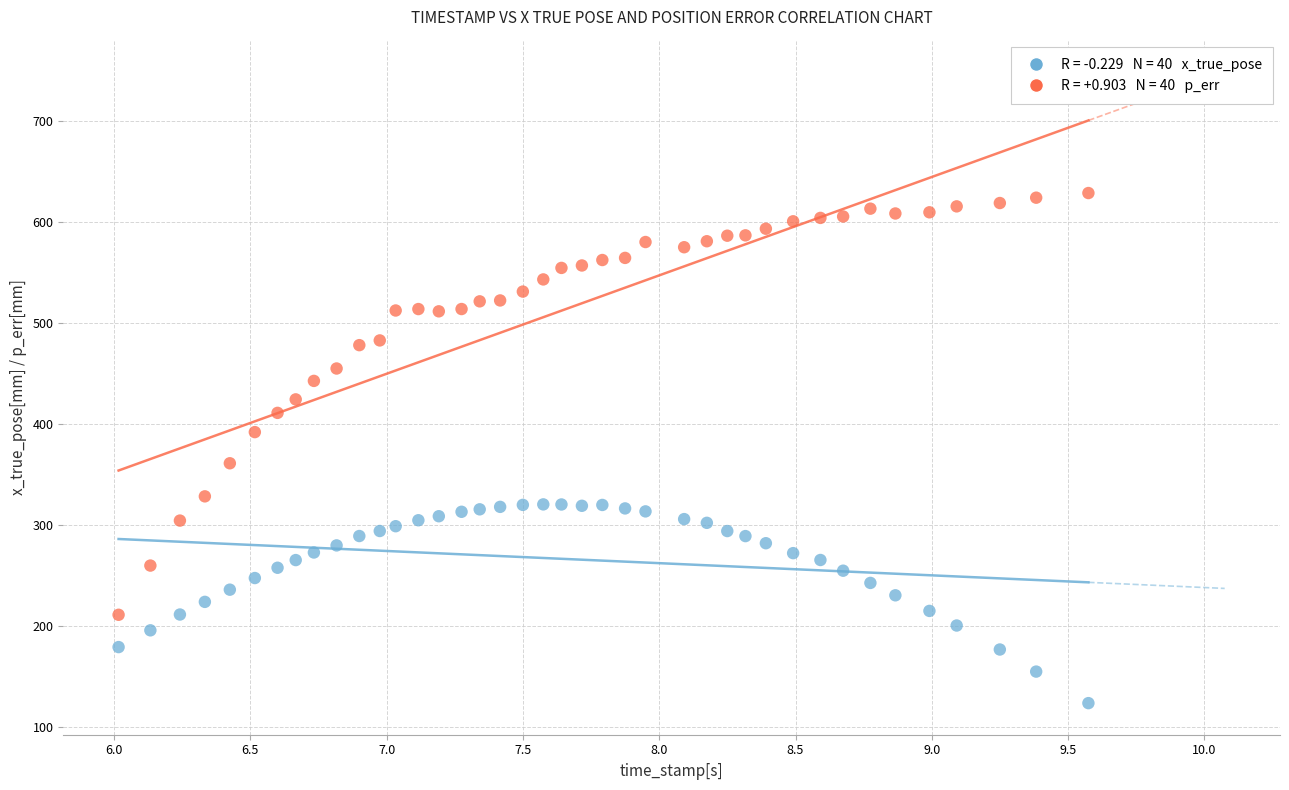

Across all data points, what is the range of X values (max minus min)?

3.6